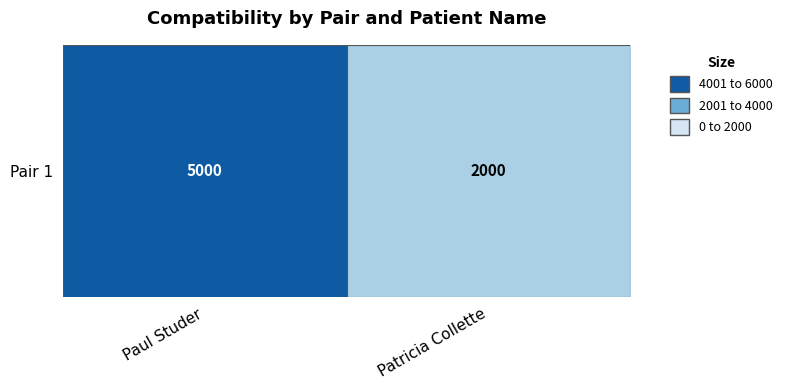

The value at Paul Studer is 1049. True or false?

False